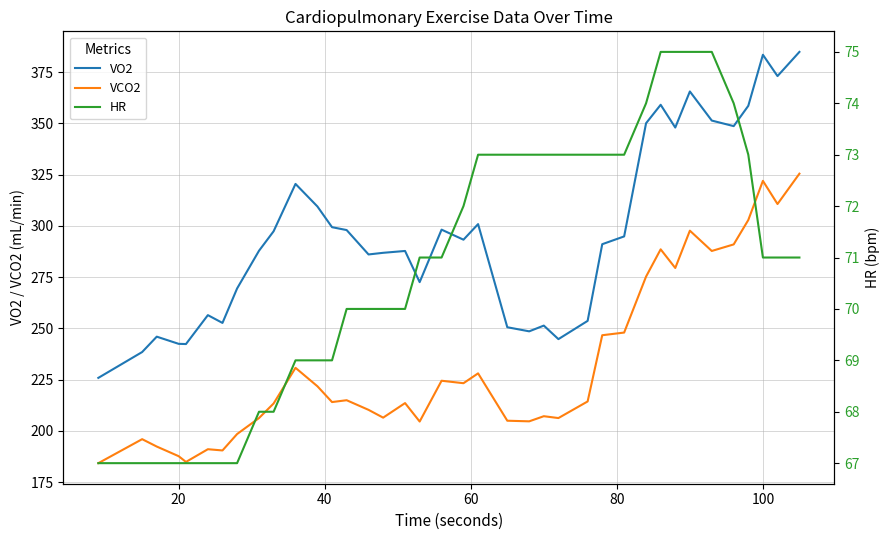

True or false: VO2 and VCO2 cross at least once.

False